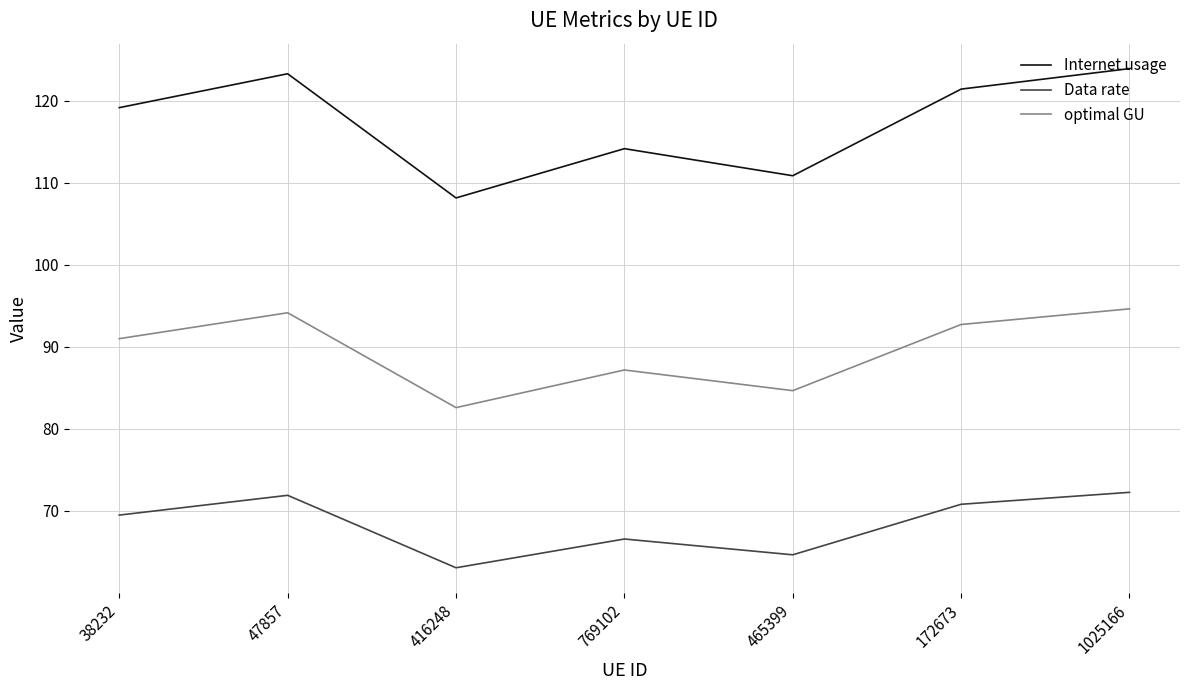

Is the value of Data rate at 47857 greater than the value of optimal GU at 47857?

No